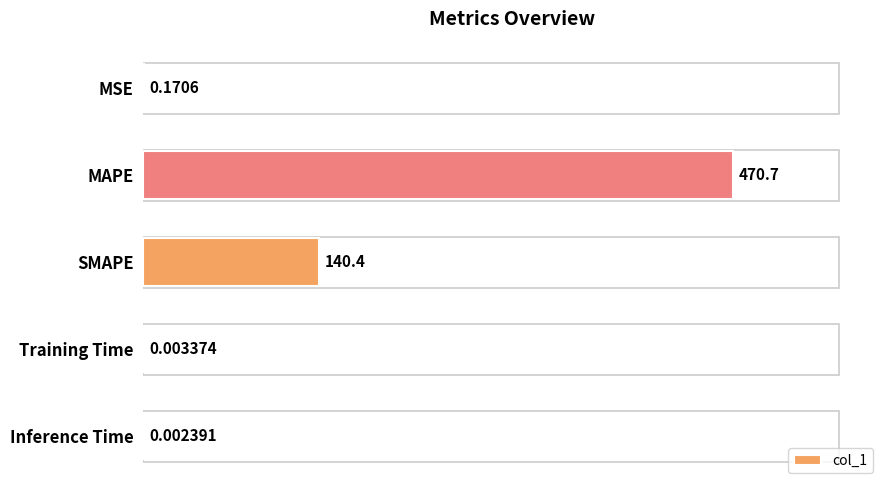

Which label corresponds to the largest value in the chart?

MAPE